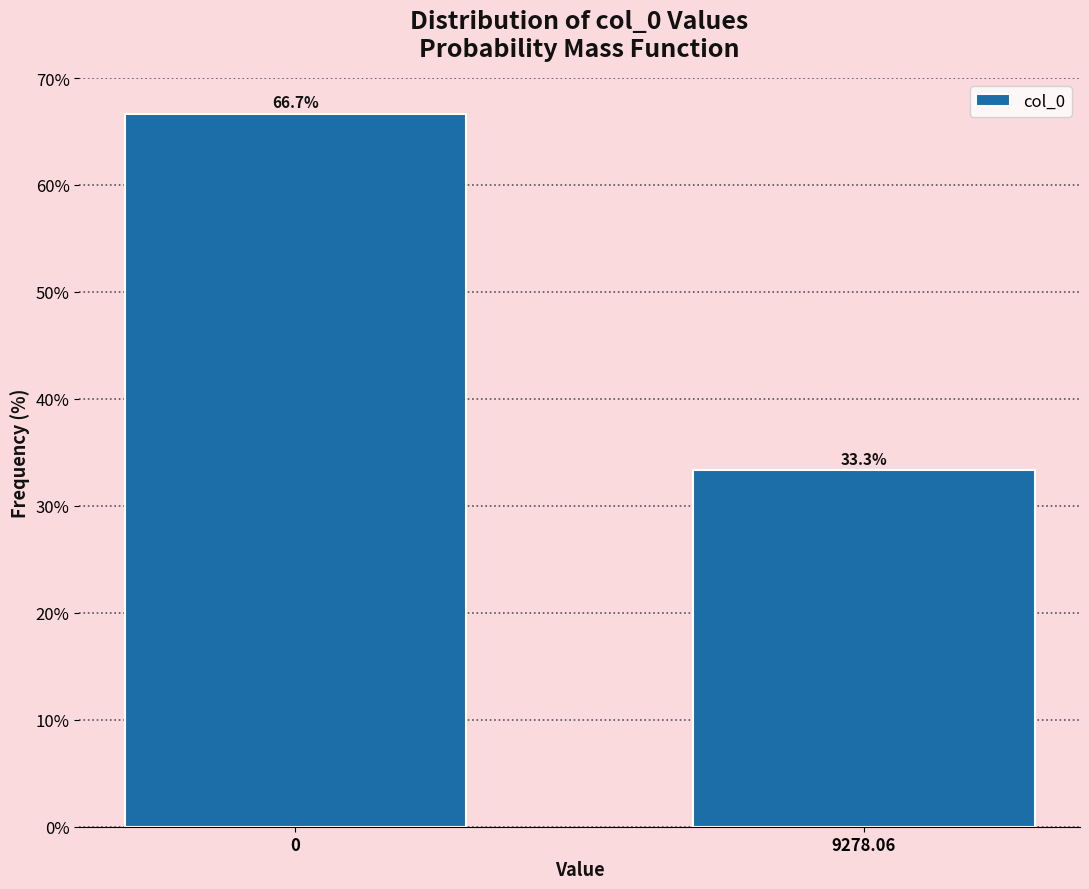

Reading right to left, list all the values displayed in this chart.

33.3	66.7